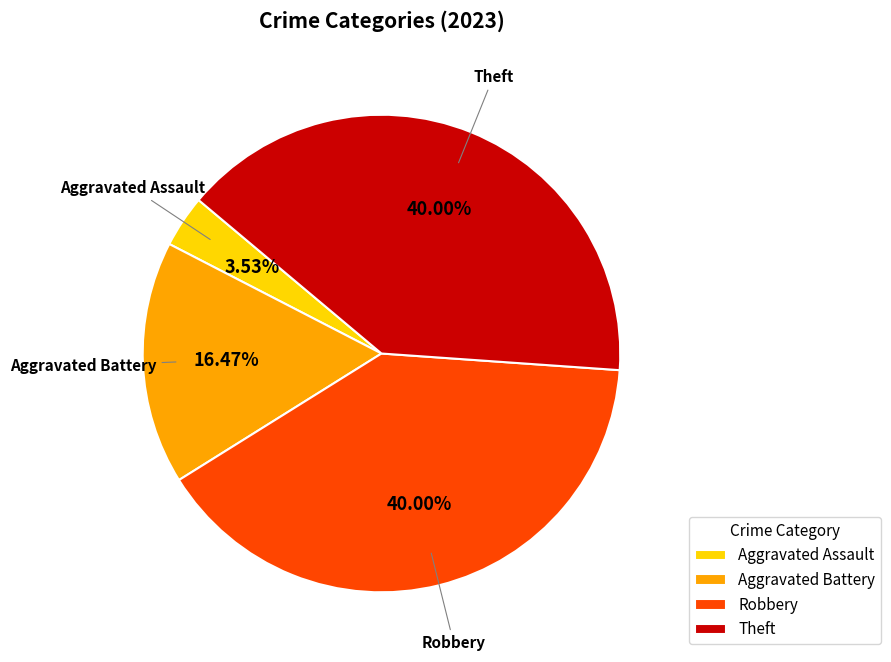

How many segments does this pie chart have?

4